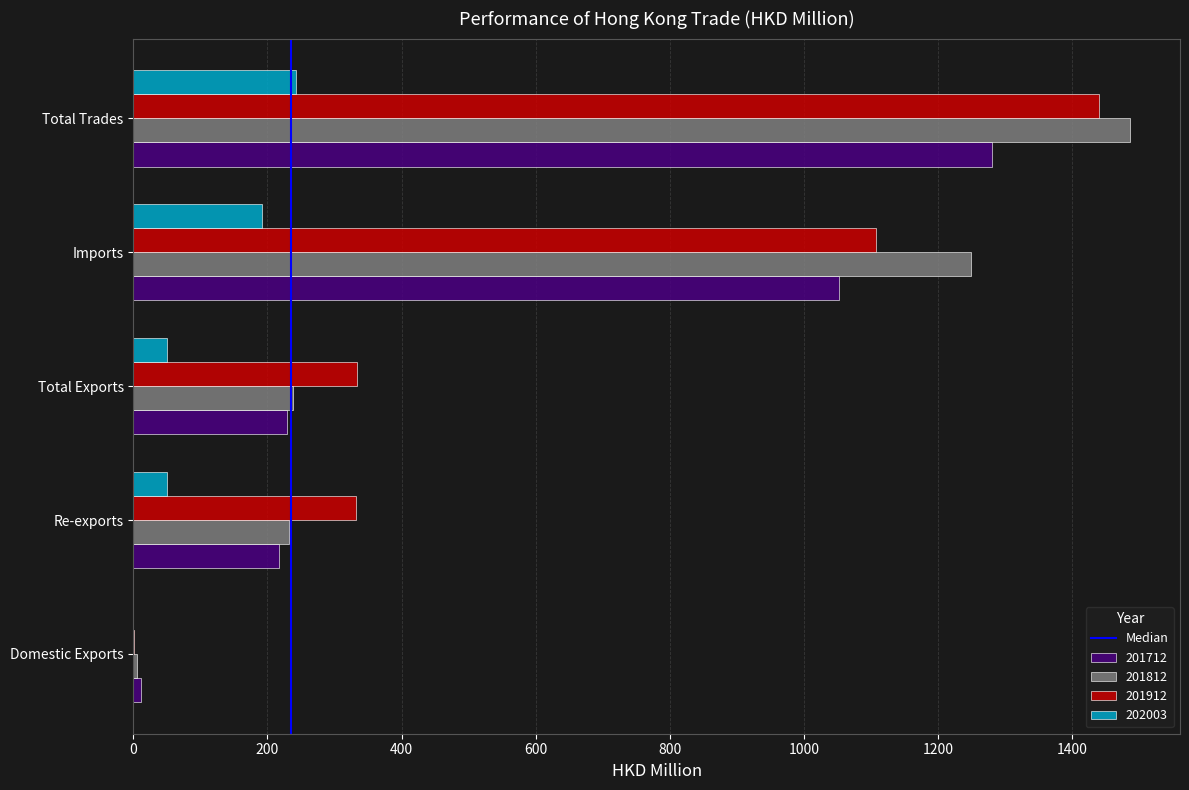

Which category has the highest value across all series?

Total Trades